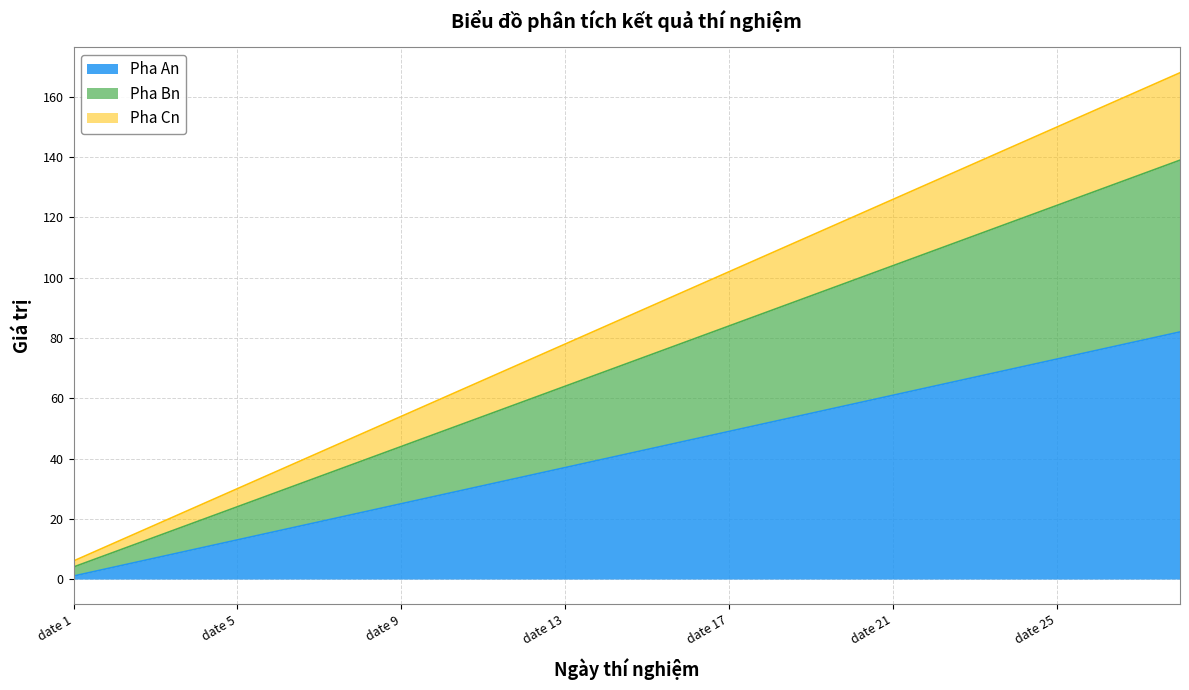

What is the highest value of the Pha An series?

82